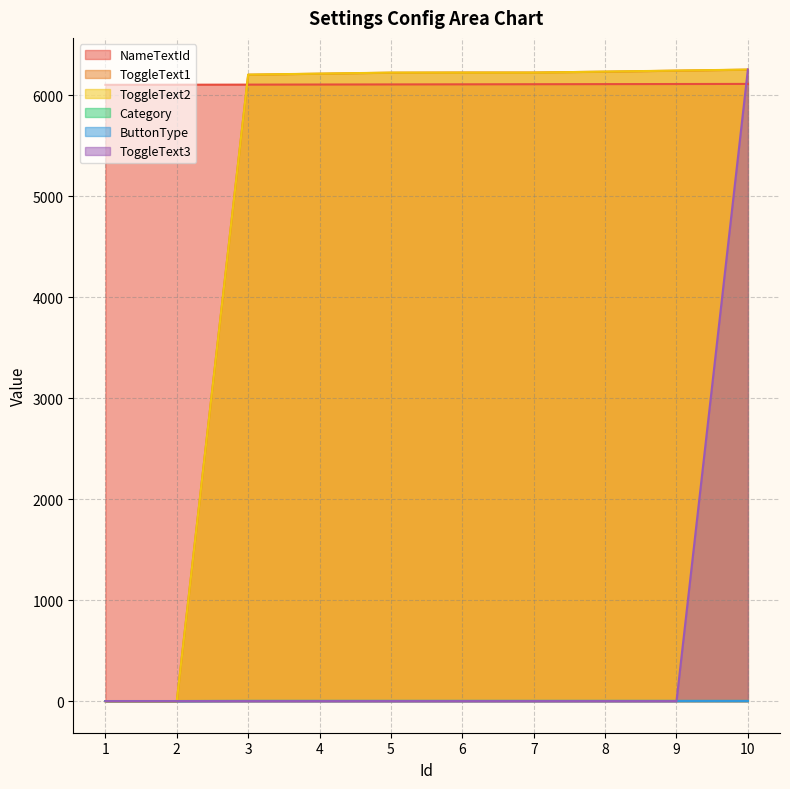

Is it true that NameTextId equals 3199 at 7?

False